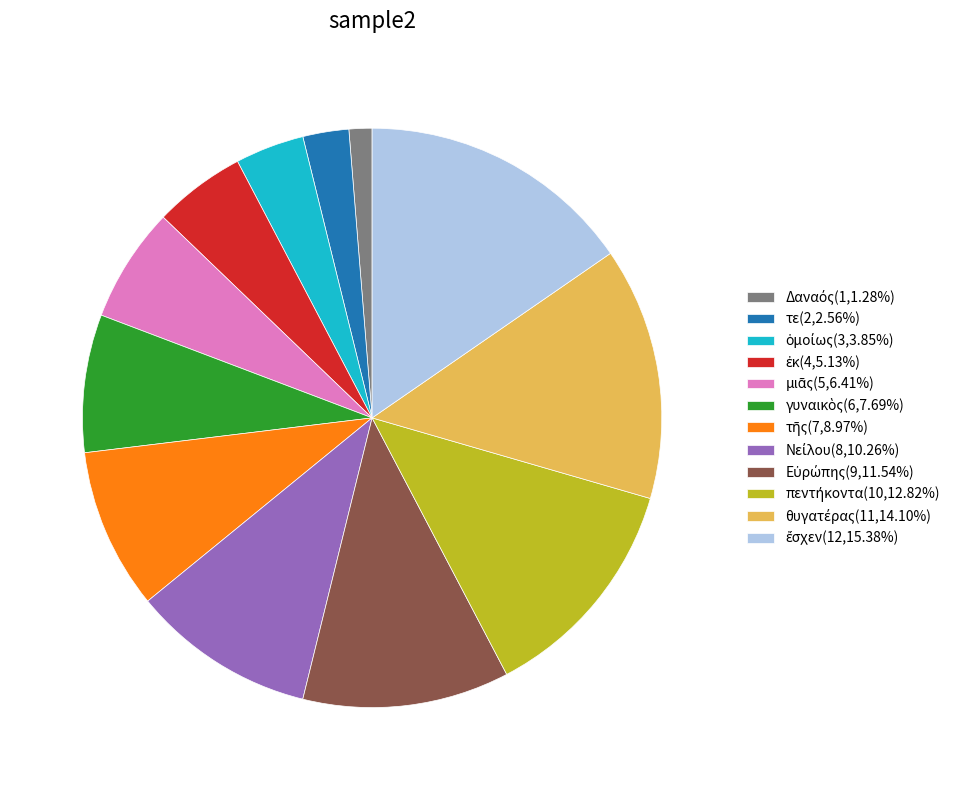

Is there a majority slice in this chart?

No